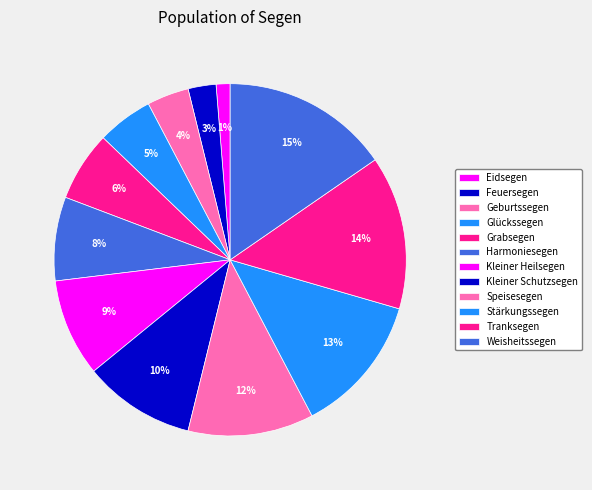

Count the number of slices in the pie.

12